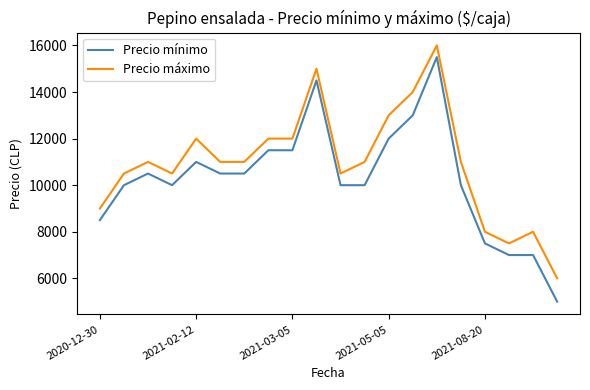

What is the maximum value shown in the chart?

16000